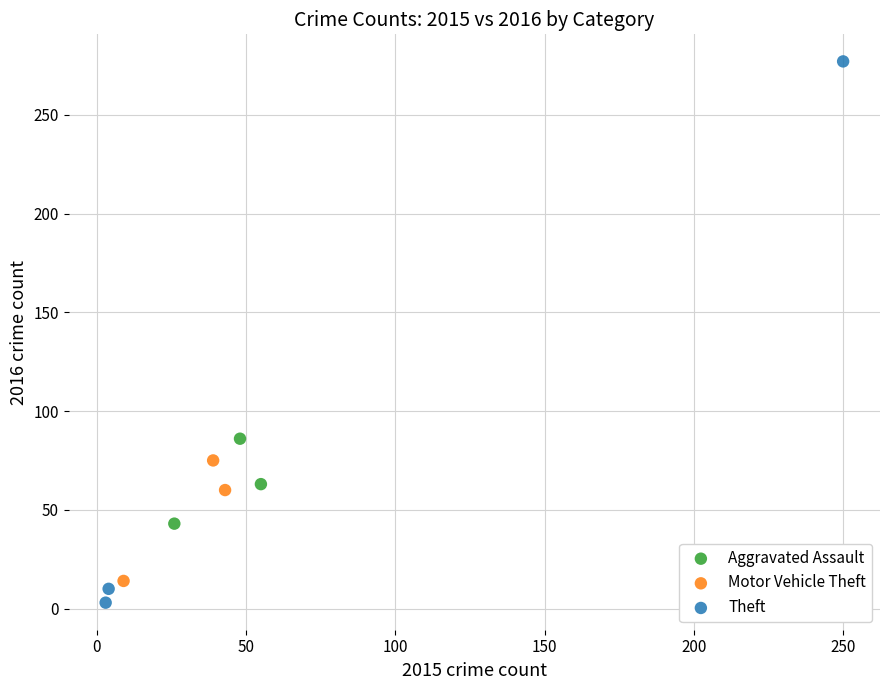

Which series has the largest Y range (max minus min)?

Theft